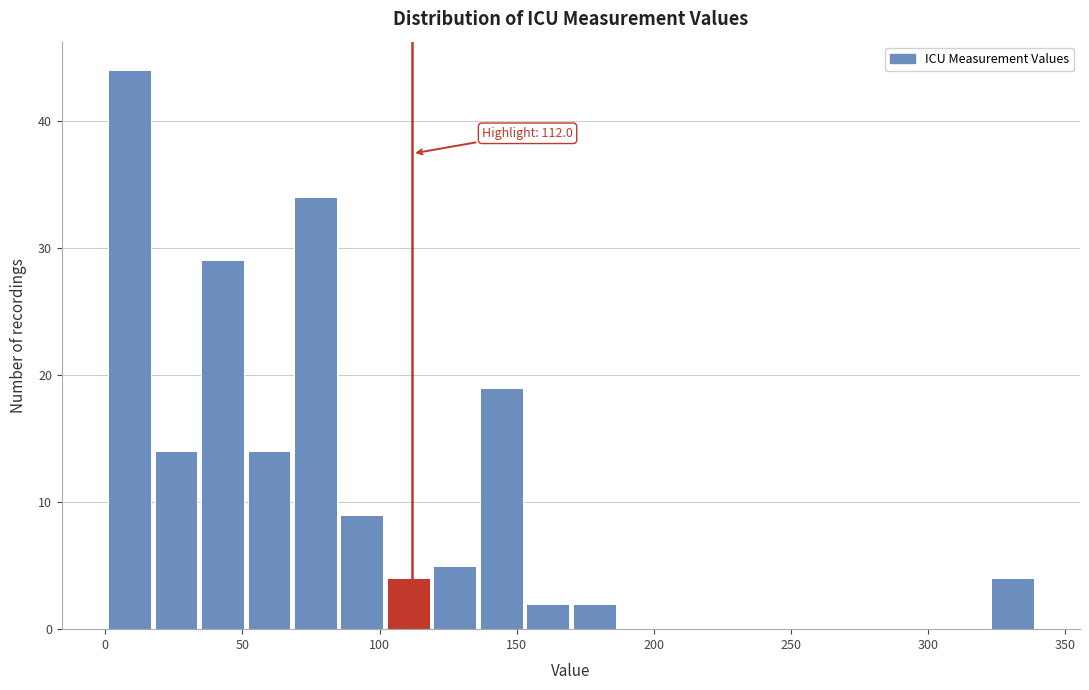

Read against the x-axis, roughly where is the centre of the tallest bar?

10